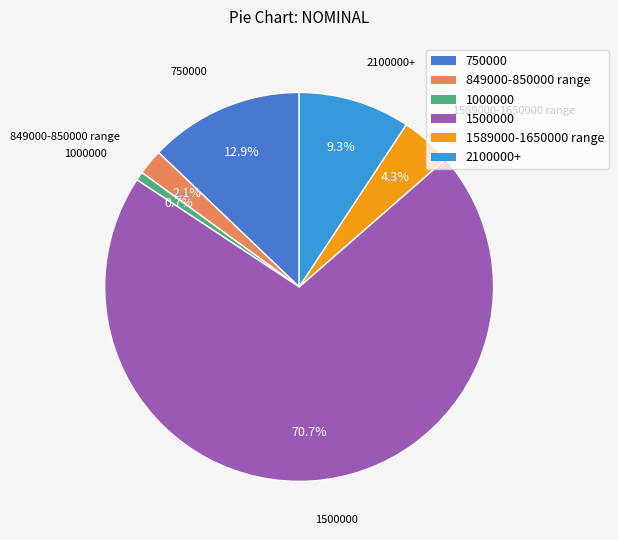

Does 1500000 represent more than half of the total?

Yes